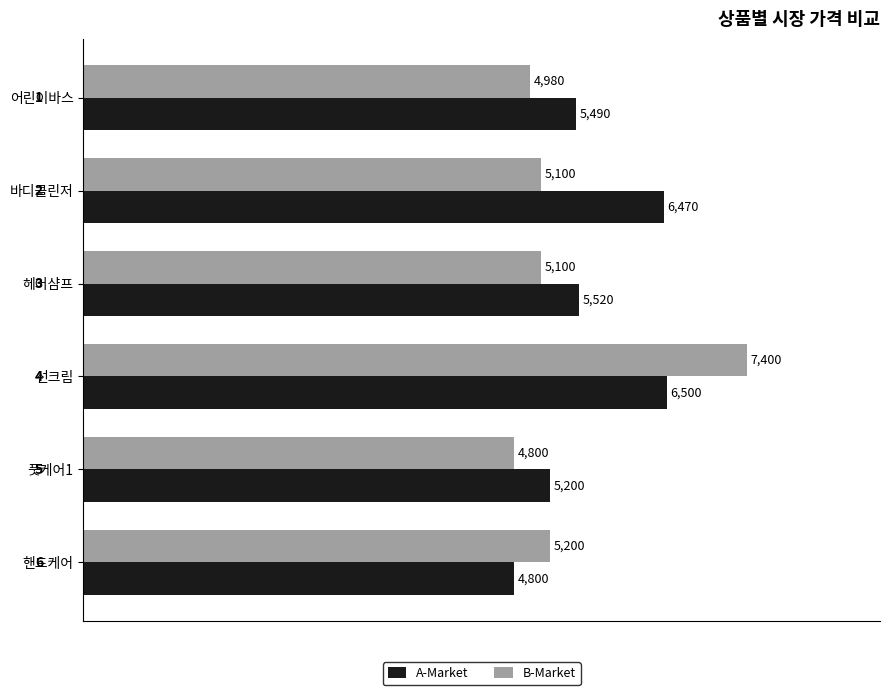

What are all the series names shown in the legend?

A-Market, B-Market